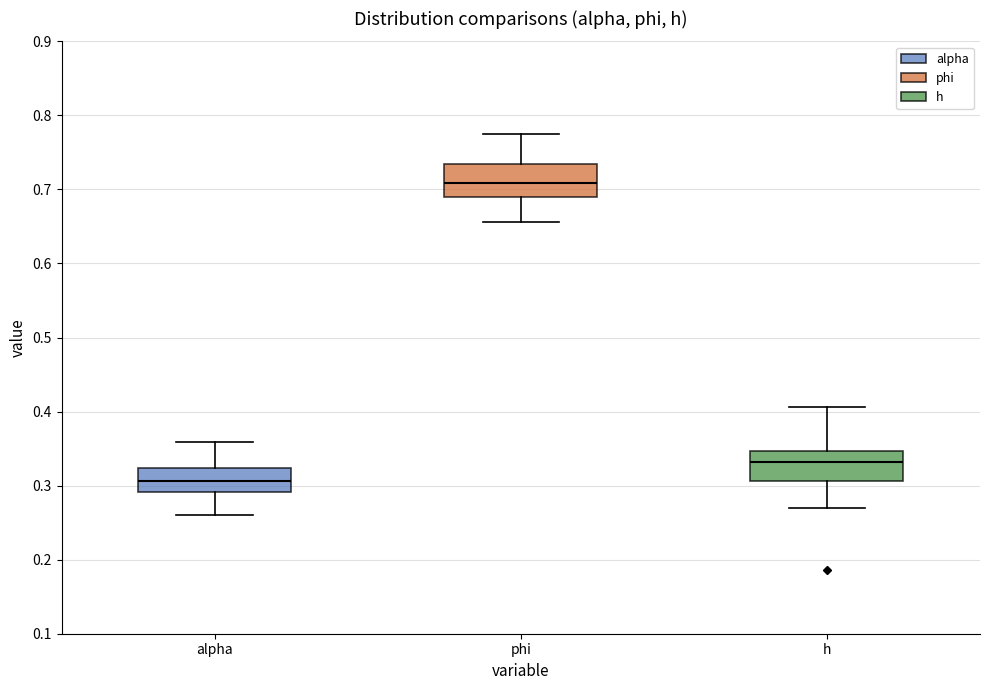

Reading left to right, transcribe this box plot: for each box, give where its median line is, the range the box spans, and where its two whiskers end, as read against the y-axis. The values are not printed on the chart, so give them approximately, as read against the axis.

alpha: median 0.31, box 0.29 to 0.32, whiskers 0.26 to 0.36
phi: median 0.71, box 0.69 to 0.73, whiskers 0.66 to 0.77
h: median 0.33, box 0.31 to 0.35, whiskers 0.27 to 0.41